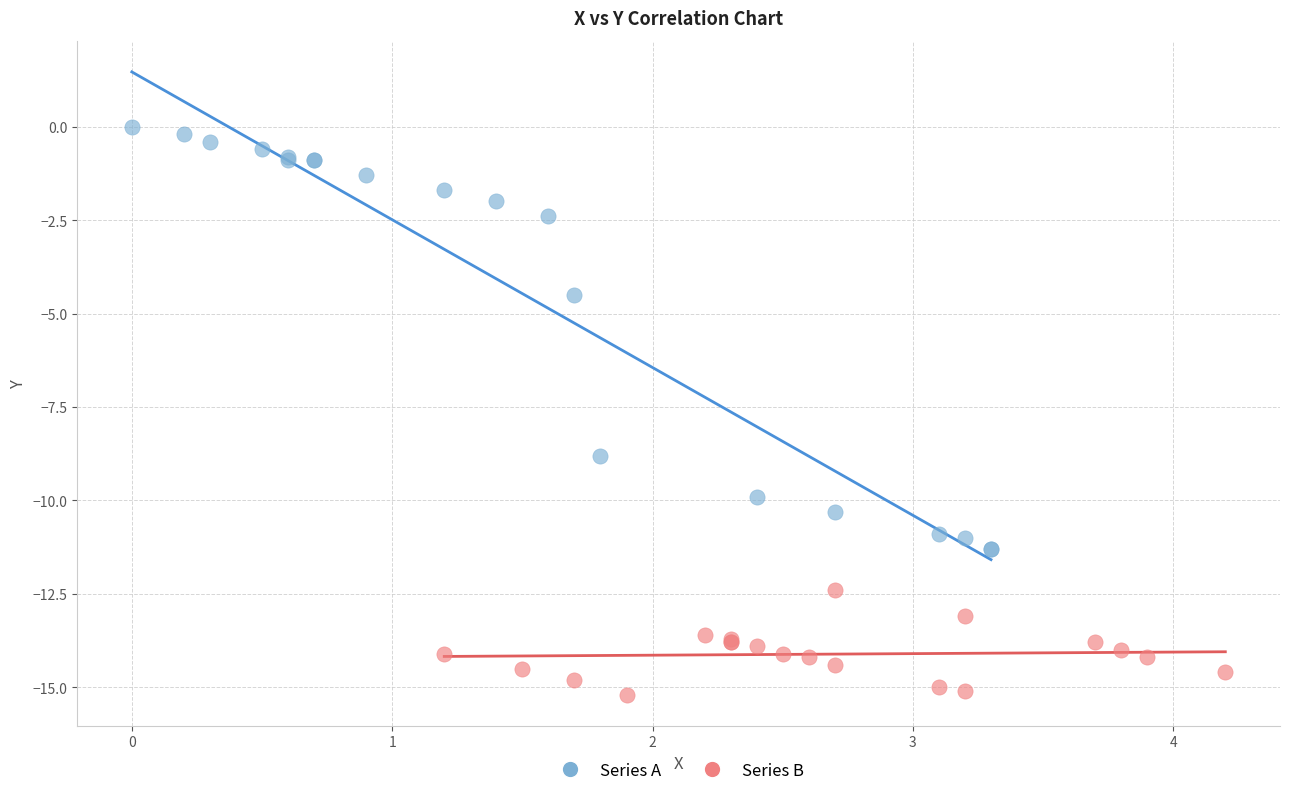

Which series contains the lowest Y value?

Series B